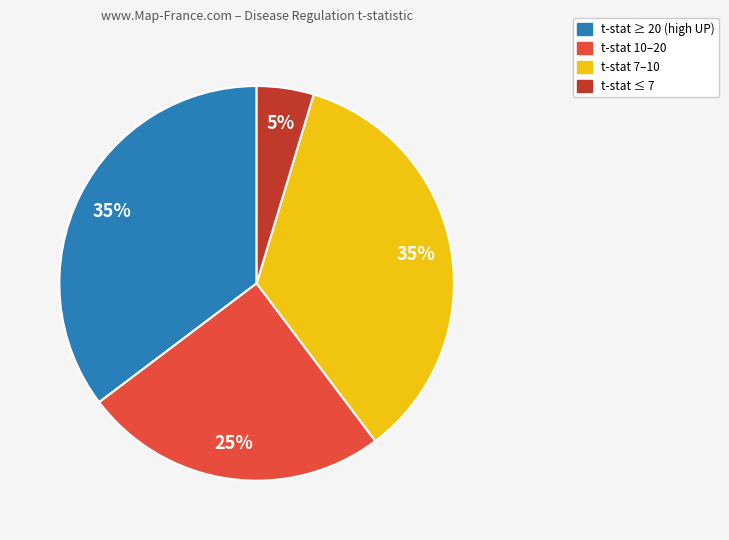

Does any single category account for the majority?

No